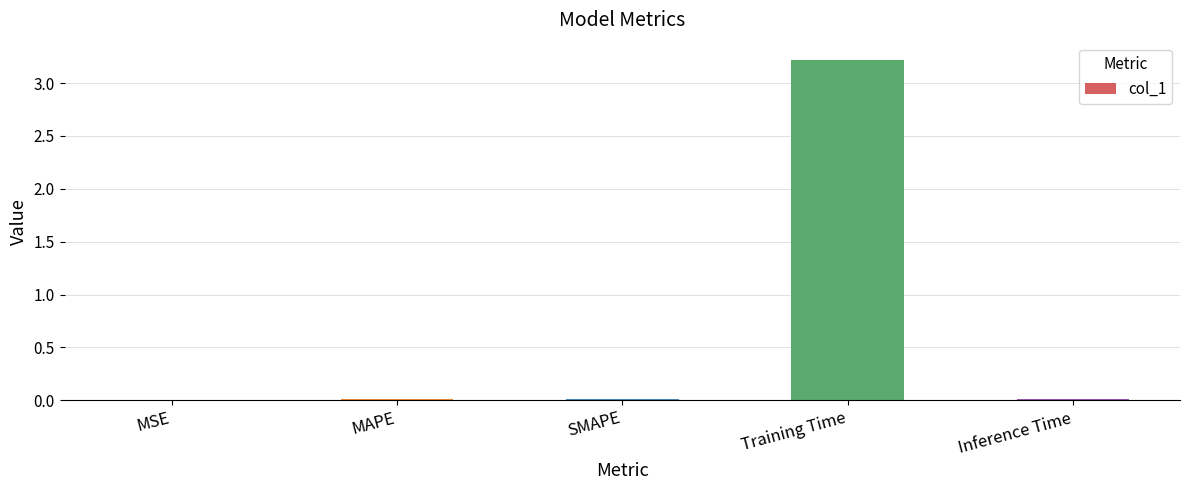

The value at Inference Time is 0.0. True or false?

True